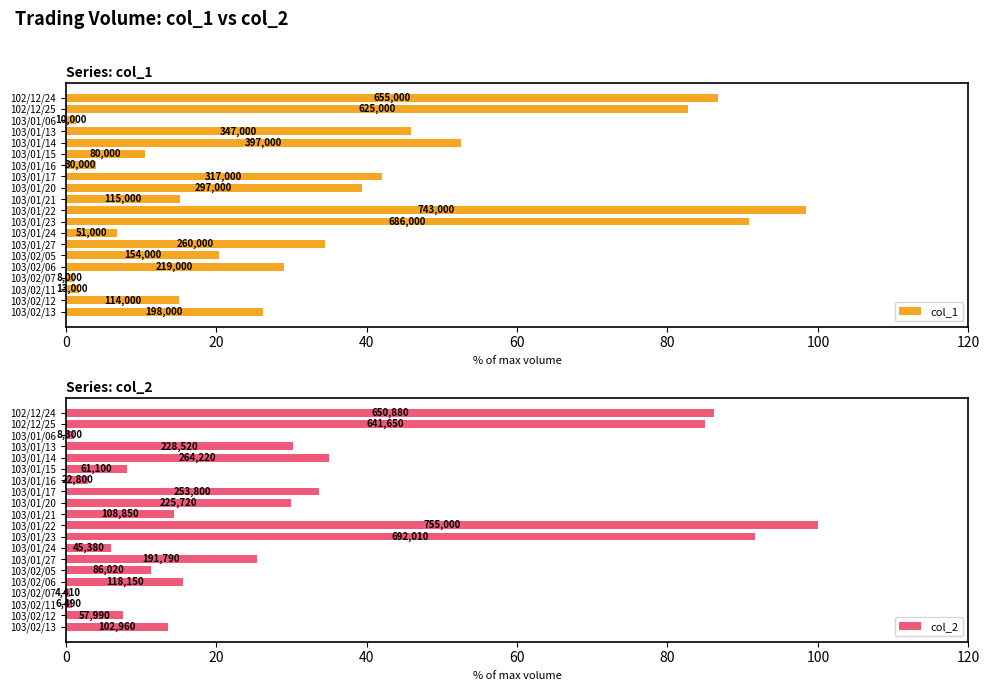

Read the col_2 value at 102/12/25.

85.0